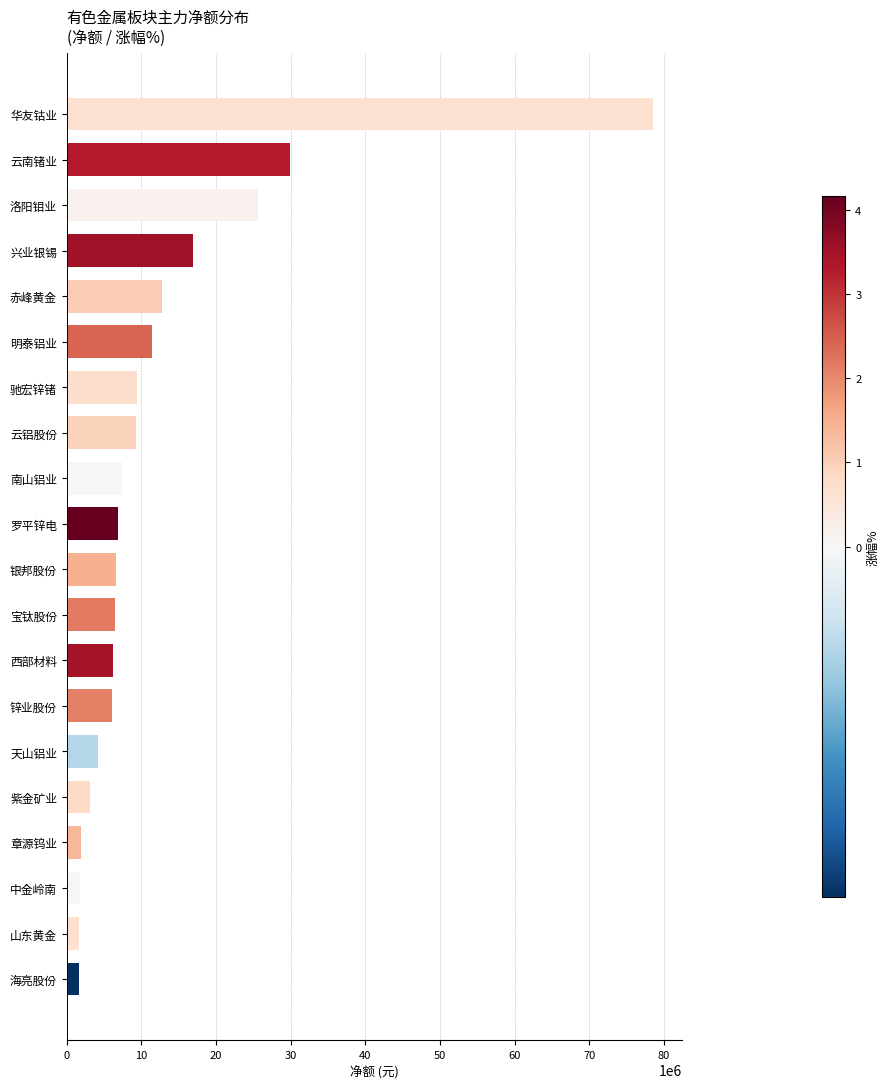

What is the change in value from 罗平锌电 to 山东黄金?

-5236091